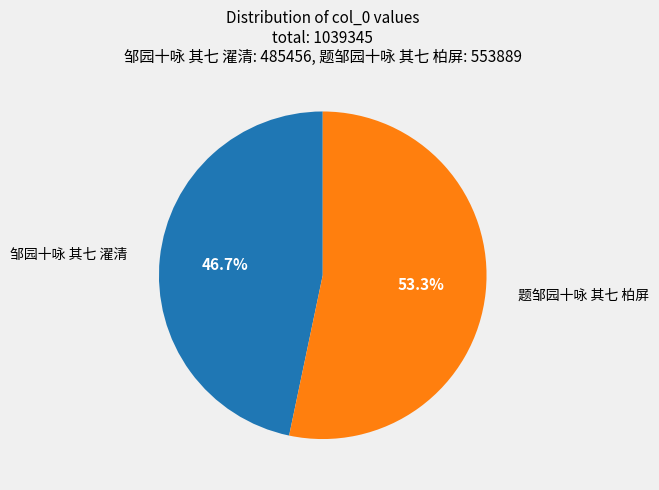

Is there a majority slice in this chart?

Yes